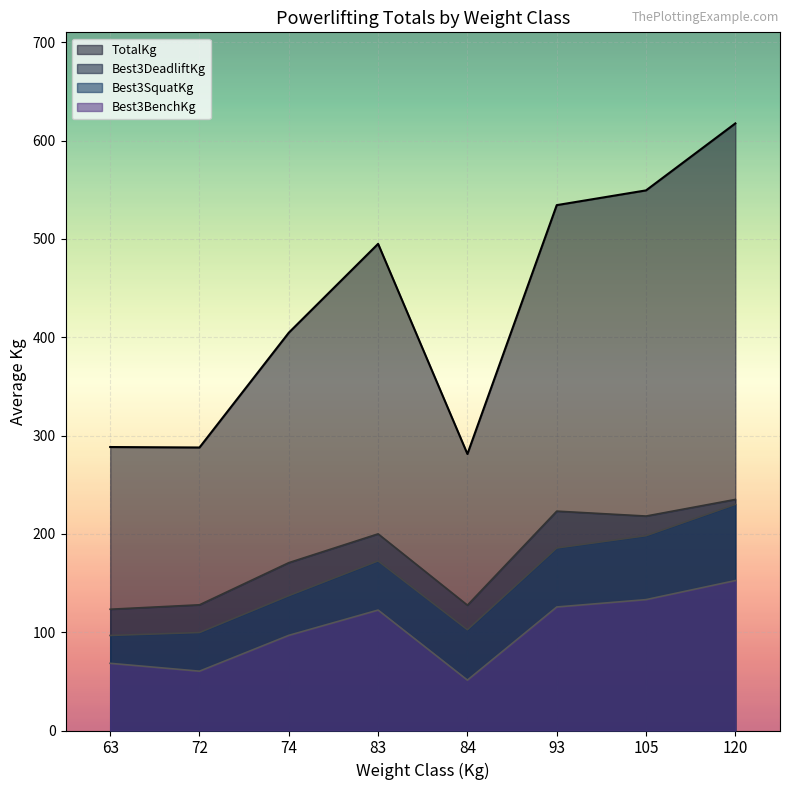

Count the number of data series in this chart.

4